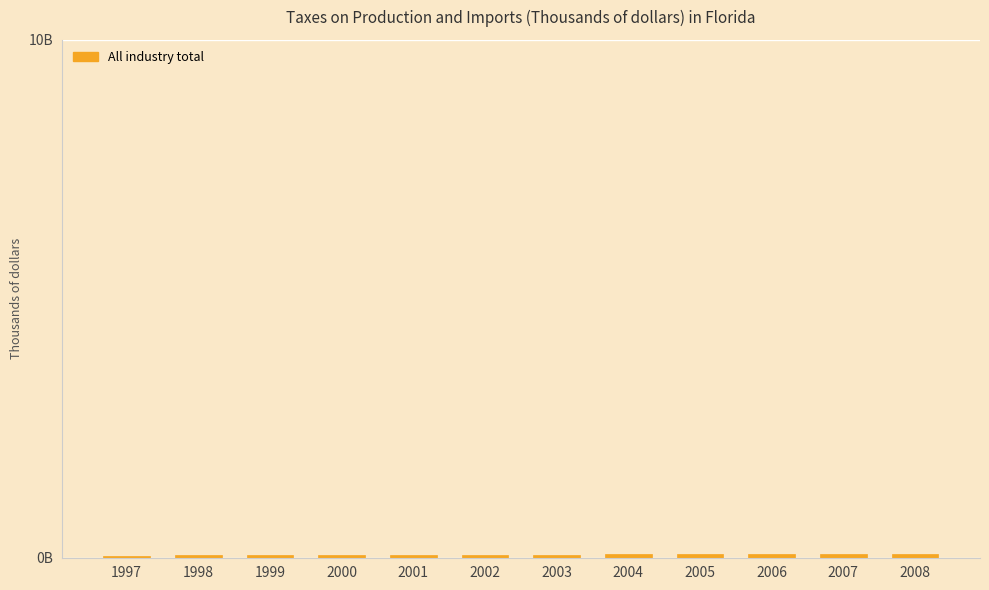

The chart shows a value of 0.0 at 1997. True or false?

False